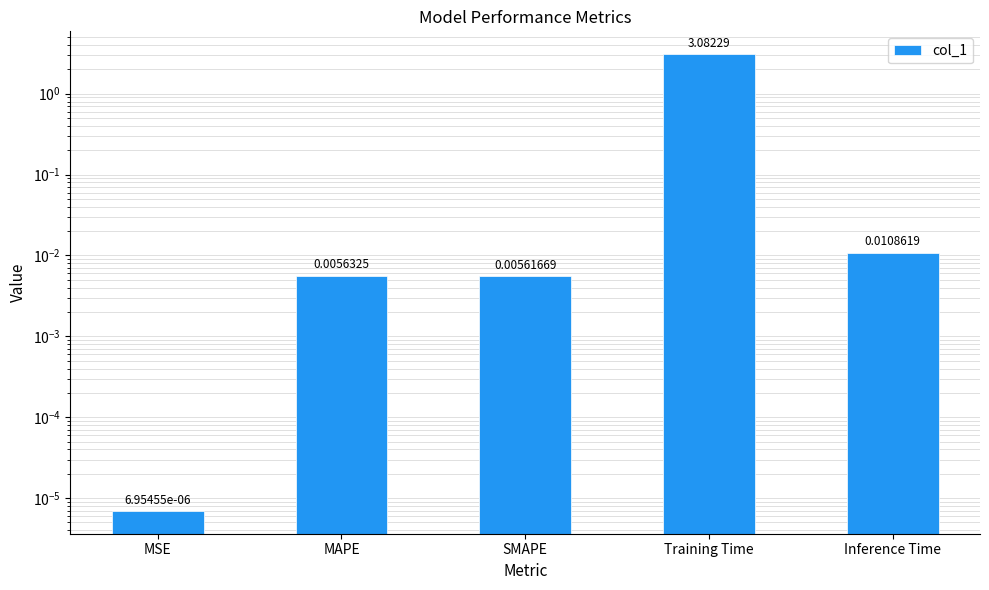

What is the maximum value shown in the chart?

3.1